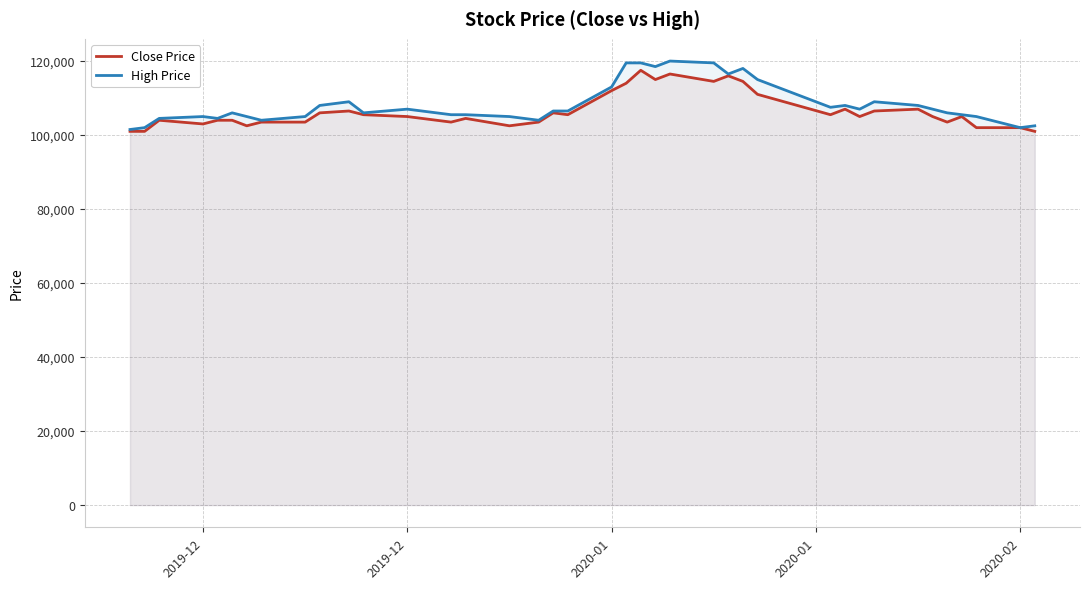

Between 2019-12 and 2020-02, which series saw the biggest shift?

Close Price